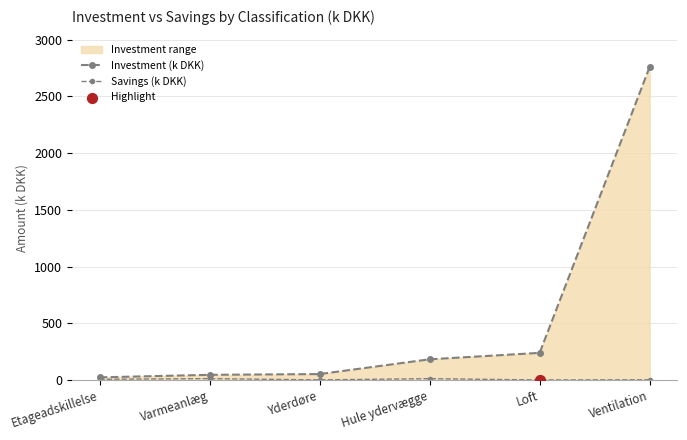

Which series contains the highest Y value?

Investment (k DKK)